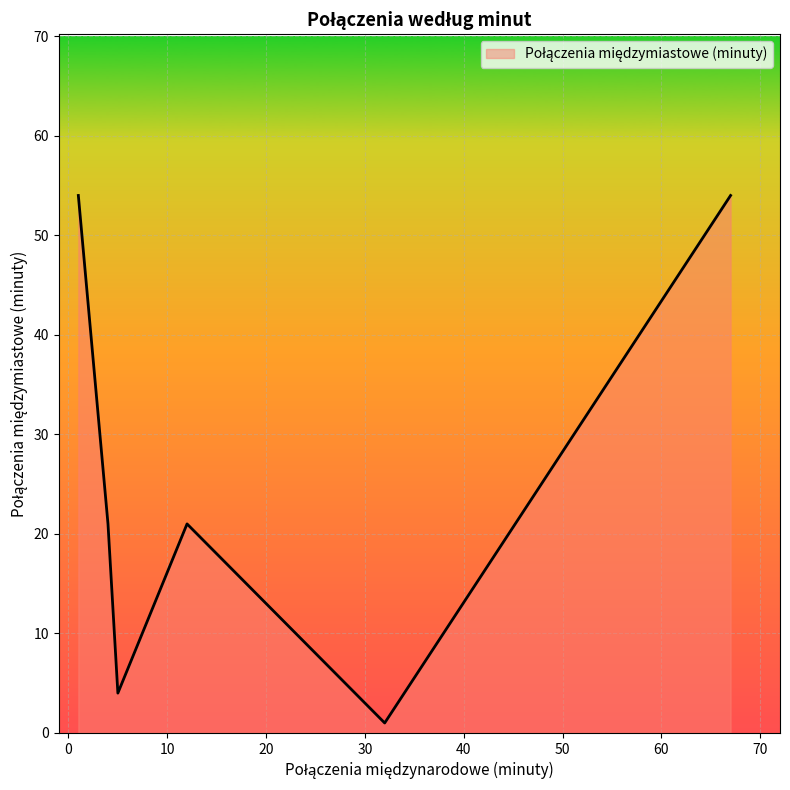

What is the difference between the second highest and minimum values?

53